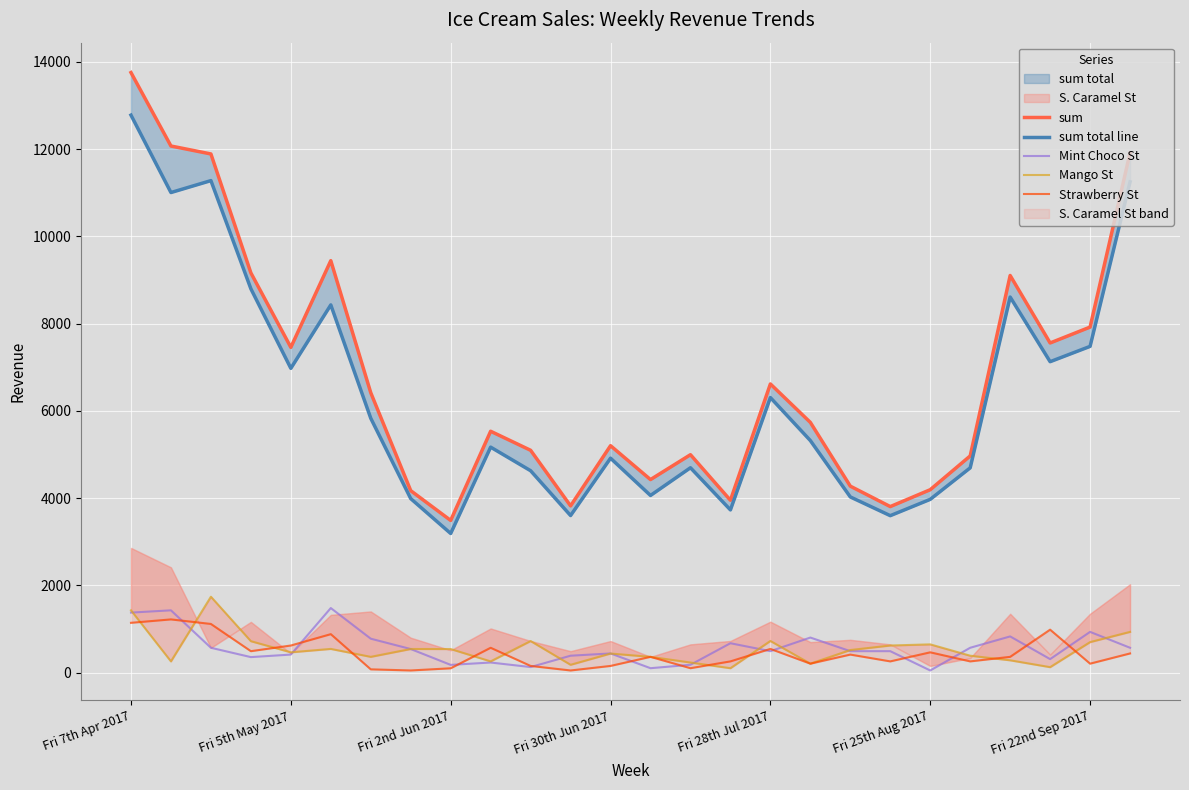

At how many categories does at least one series exceed 2415?

26